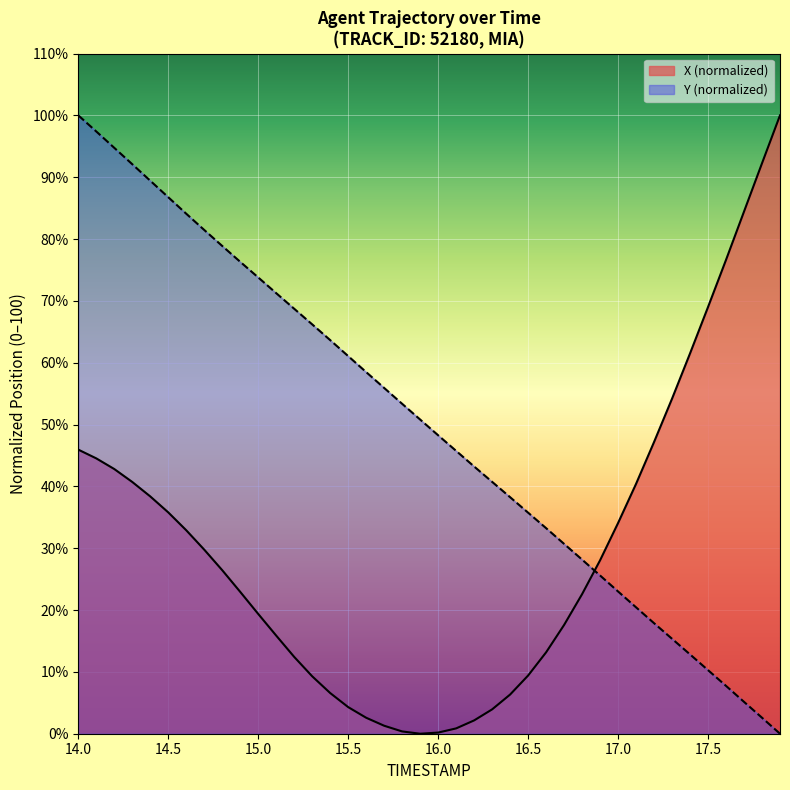

The Y (normalized) series shows 86.8 at 14.5. True or false?

True